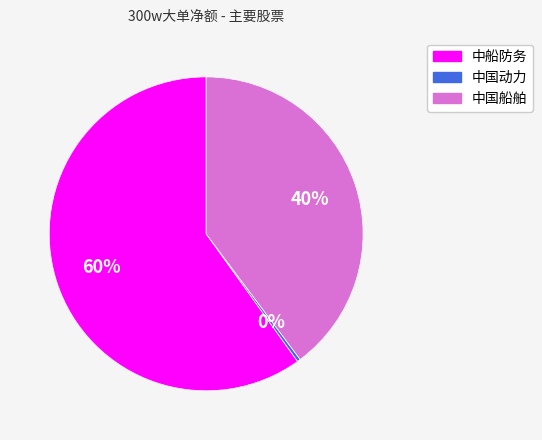

What percentage is the 中国船舶 slice, to the nearest percent?

40%